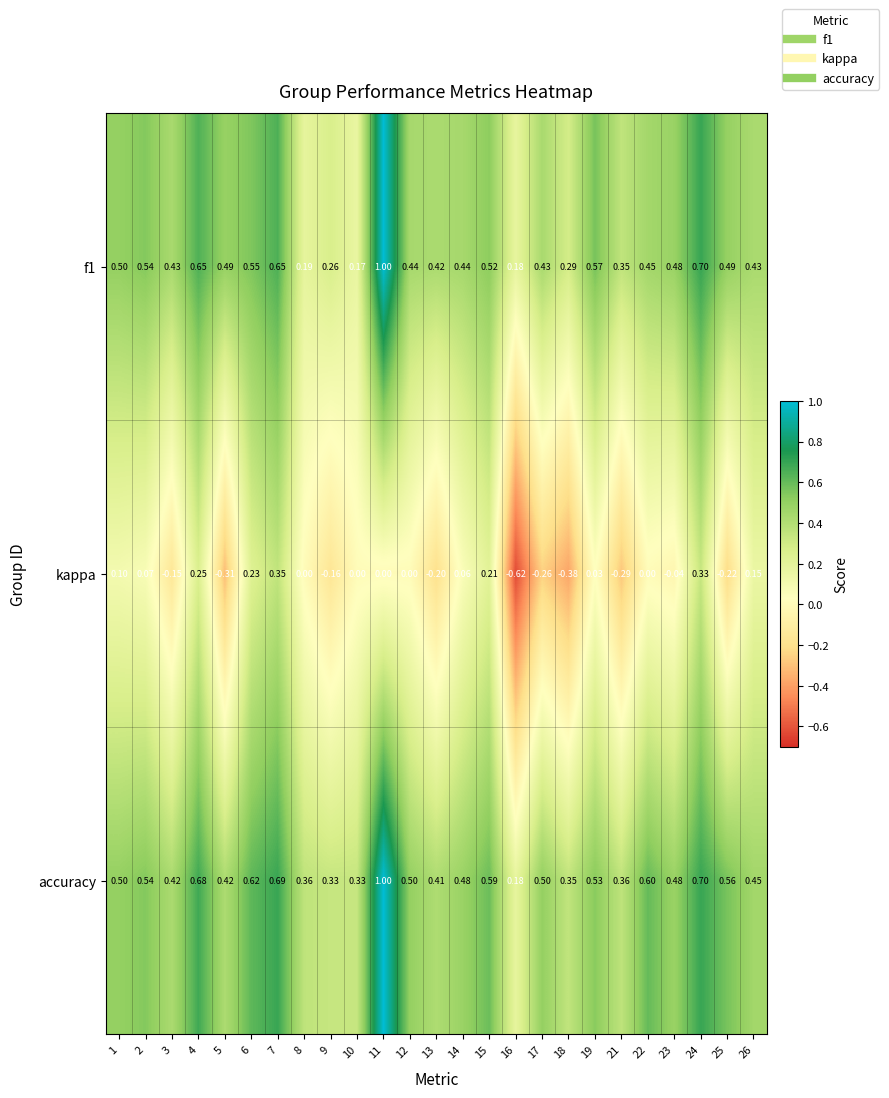

Which series has the widest spread of values?

kappa